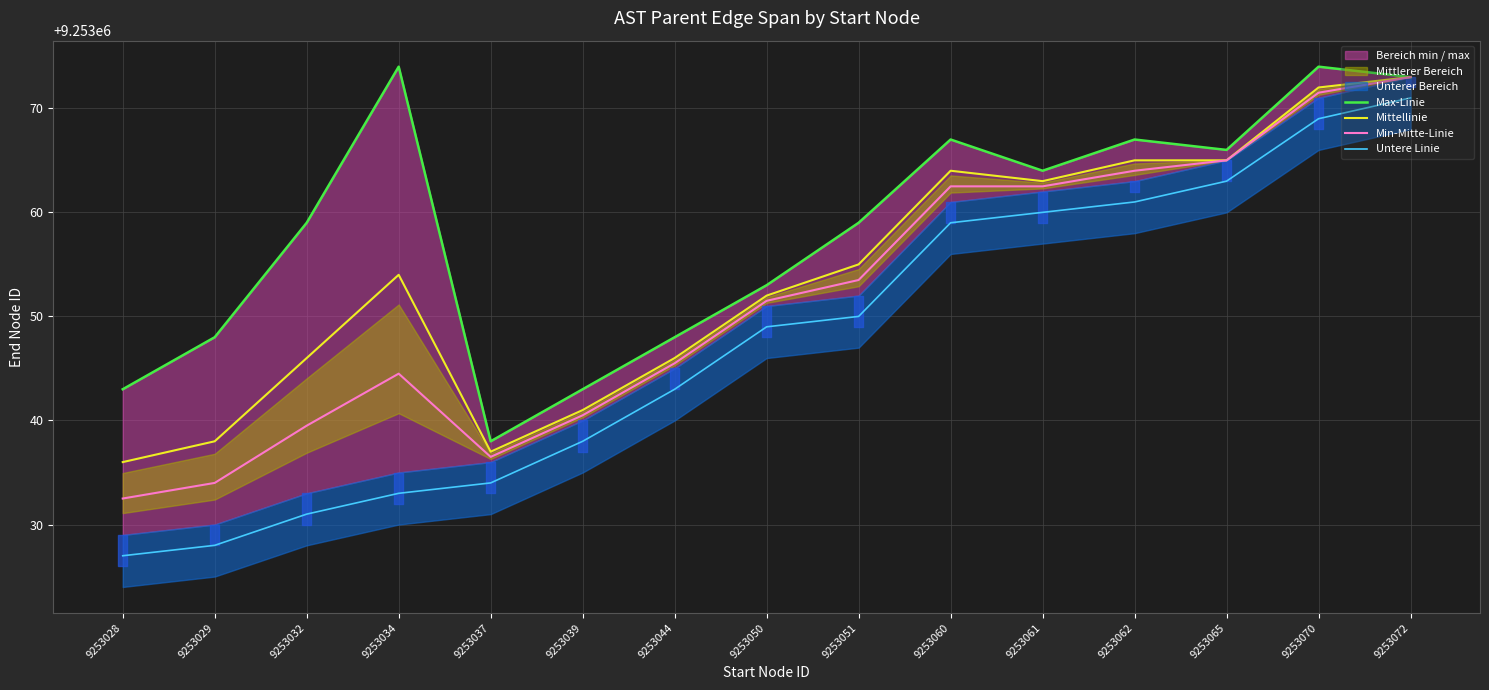

Reading right to left, extract all data points from this chart.

Max-Linie: 9253073.0	9253074.0	9253066.0	9253067.0	9253064.0	9253067.0	9253059.0	9253053.0	9253048.0	9253043.0	9253038.0	9253074.0	9253059.0	9253048.0	9253043.0
Mittellinie: 9253073.0	9253072.0	9253065.0	9253065.0	9253063.0	9253064.0	9253055.0	9253052.0	9253046.0	9253041.0	9253037.0	9253054.0	9253046.0	9253038.0	9253036.0
Min-Mitte-Linie: 9253073.0	9253071.5	9253065.0	9253064.0	9253062.5	9253062.5	9253053.5	9253051.5	9253045.5	9253040.5	9253036.5	9253044.5	9253039.5	9253034.0	9253032.5
Untere Linie: 9253071.0	9253069.0	9253063.0	9253061.0	9253060.0	9253059.0	9253050.0	9253049.0	9253043.0	9253038.0	9253034.0	9253033.0	9253031.0	9253028.0	9253027.0